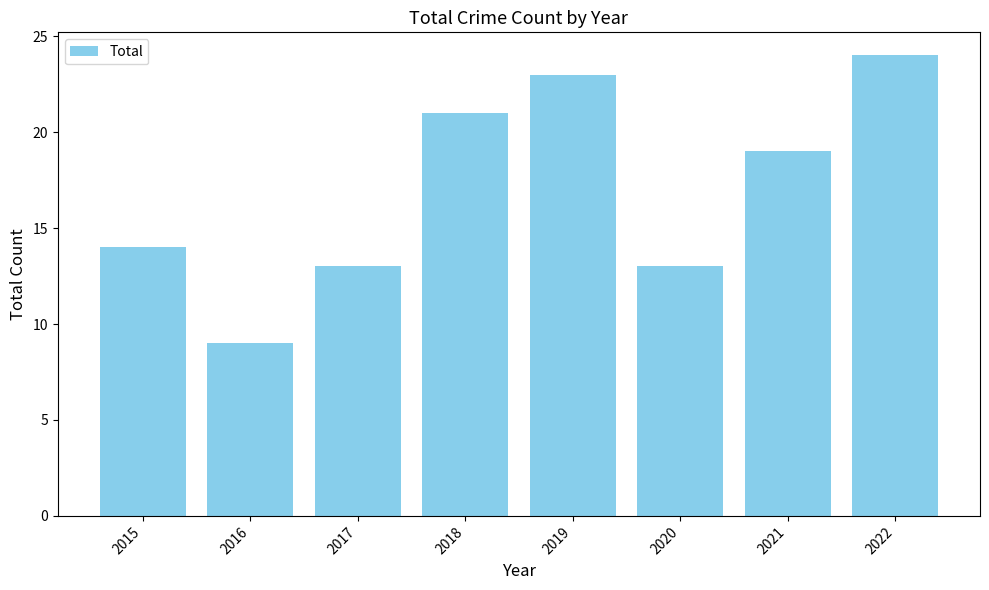

How many values are below 19?

4